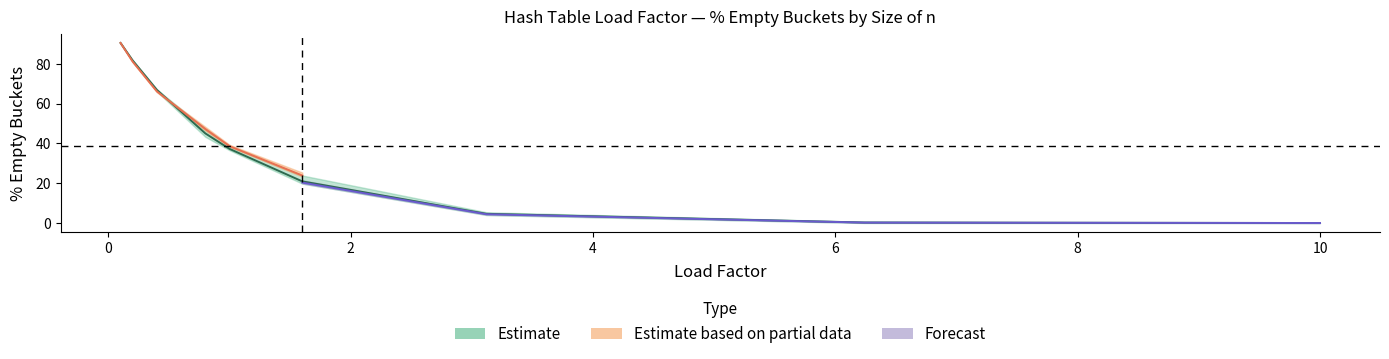

Rank the categories by n=1000000 % Empty value from highest to lowest.

0.1, 0.2, 0.4, 0.8, 1.0, 1.6, 3.12, 6.24, 10.0